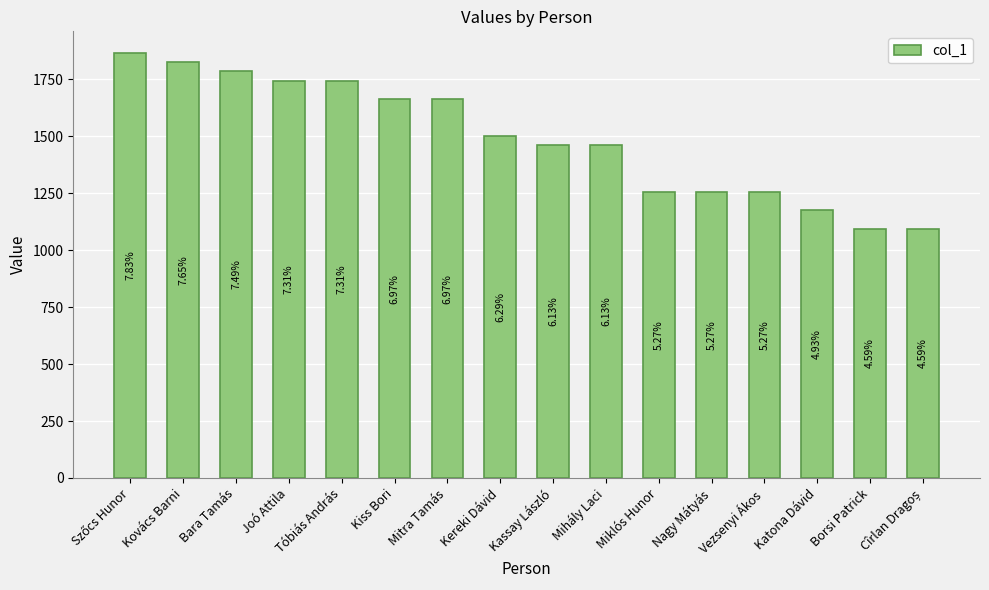

What is the value of the 15th bar from the left?

1094